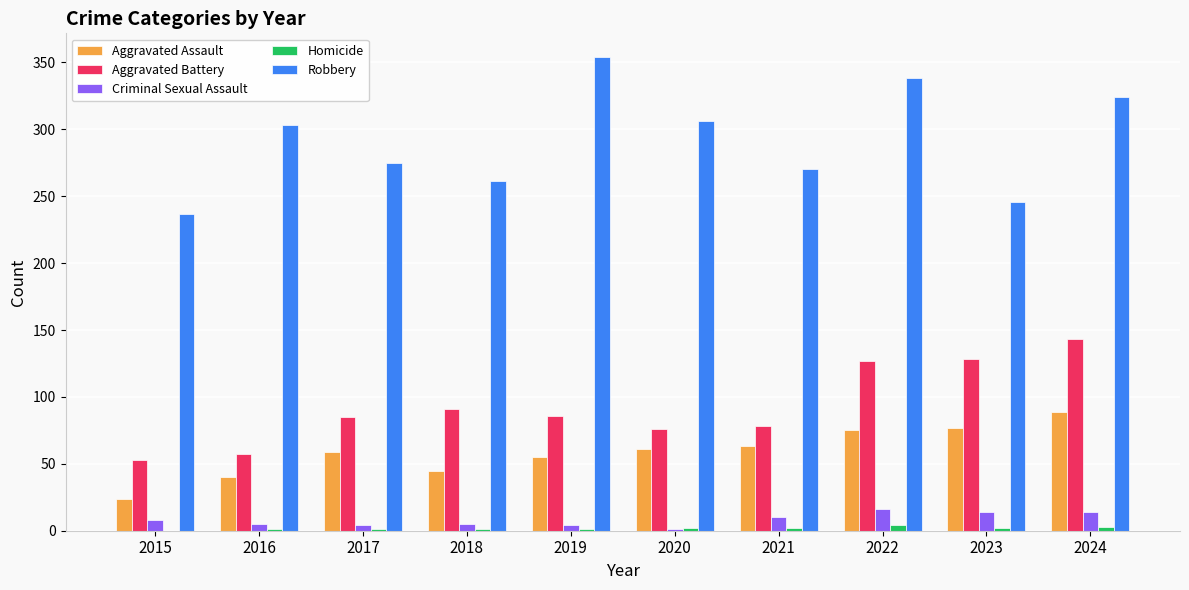

At which label is Robbery closest to 295?

2016